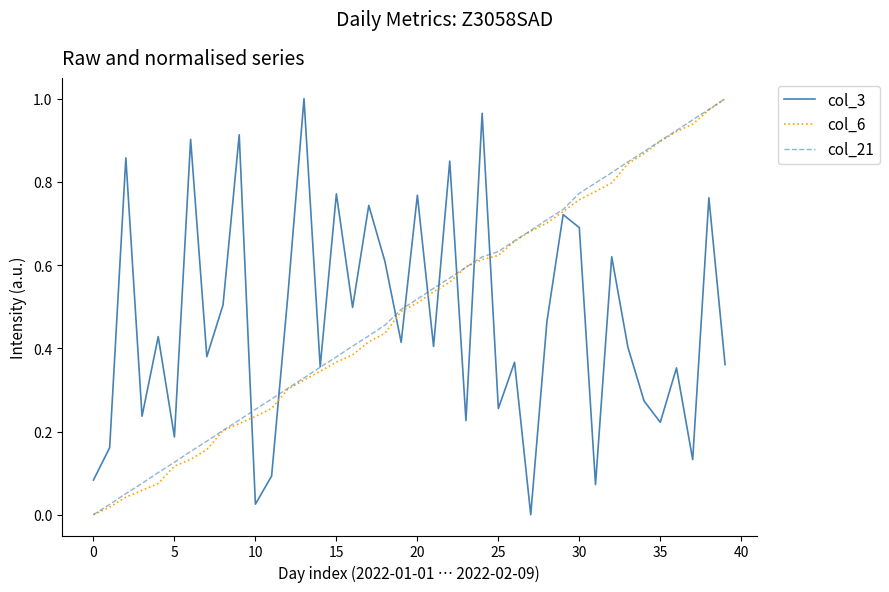

How many lines are shown in the chart?

3